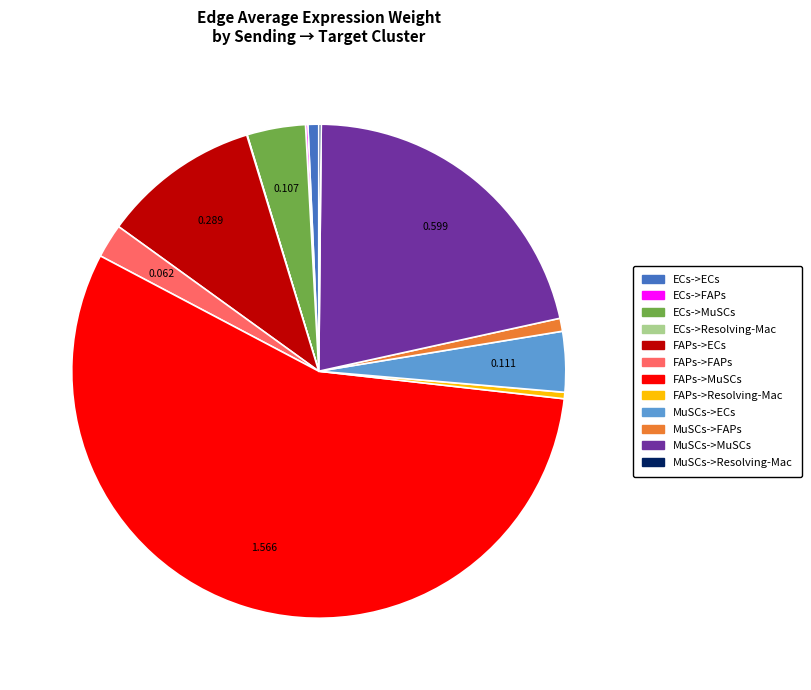

Between FAPs->FAPs and MuSCs->MuSCs, which is larger?

MuSCs->MuSCs